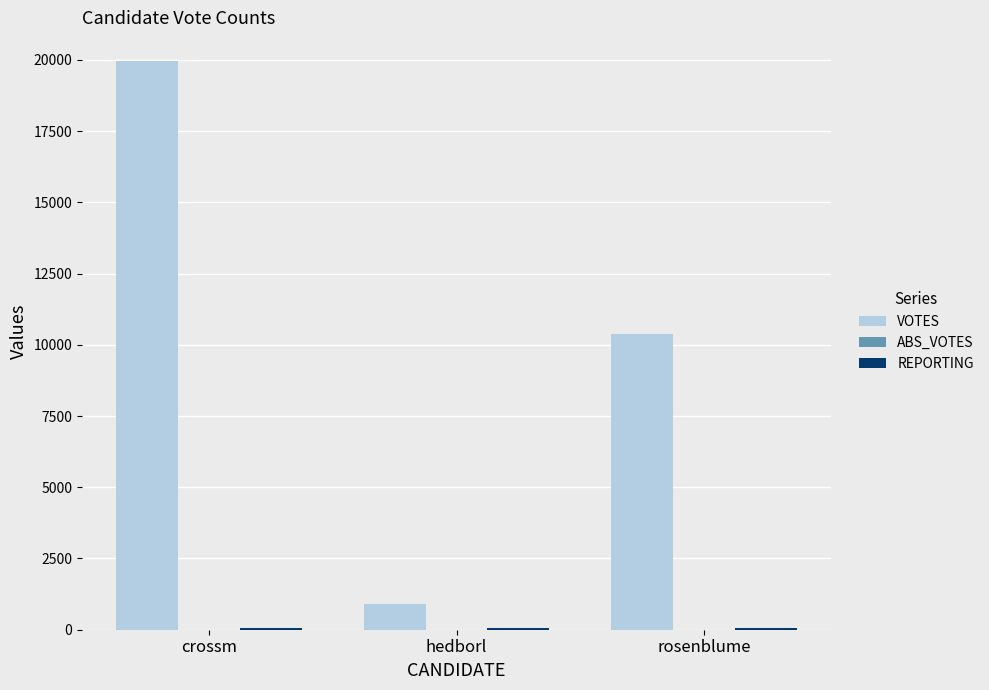

At which category is the sum across all series the highest?

crossm